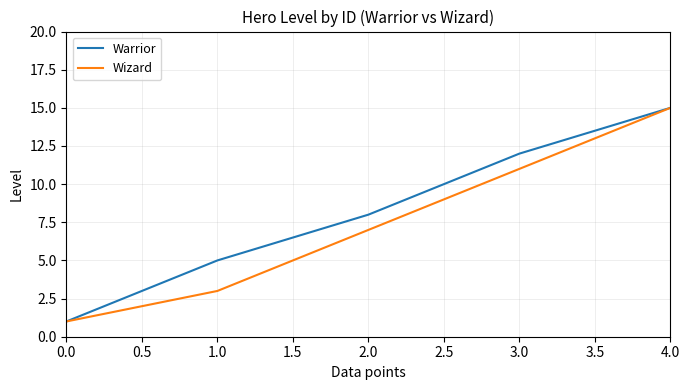

What is the maximum value shown in the chart?

15